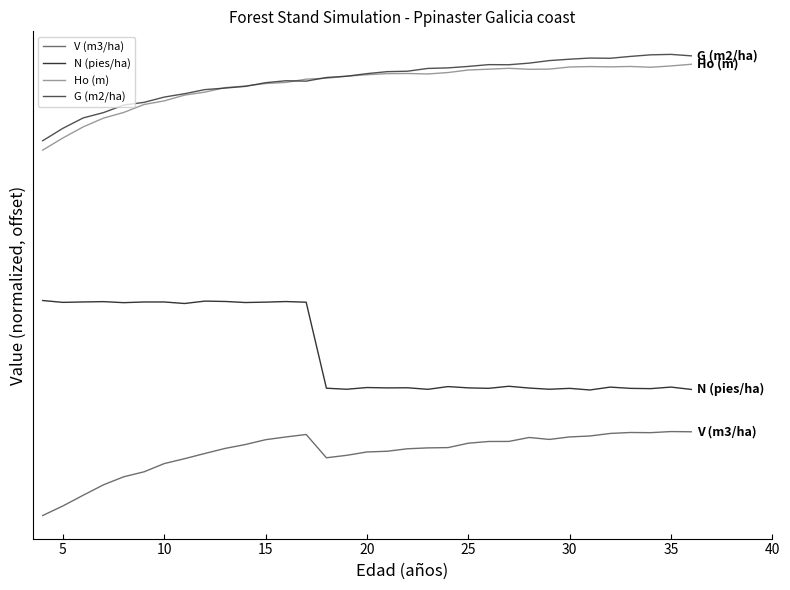

Reading left to right, list all the values displayed in this chart.

V (m3/ha): 7.1	51.7	101.5	149.9	187.2	210.3	248.6	271.3	295.6	319.1	337.2	359.6	372.4	383.9	275.6	287.0	302.6	306.0	317.5	321.5	322.9	343.4	351.3	351.6	369.9	360.9	372.5	376.8	388.7	393.2	392.4	397.5	396.4
N (pies/ha): 1006.8	998.1	1000.1	1001.6	996.8	1000.0	1000.0	993.0	1004.1	1002.4	997.5	999.3	1002.0	999.0	599.0	594.2	602.2	600.5	601.1	593.9	606.6	600.6	598.5	608.1	599.8	594.2	598.4	590.8	604.2	598.3	597.0	604.3	593.4
Ho (m): 1706.2	1762.7	1814.2	1854.9	1881.3	1918.2	1935.1	1961.9	1975.7	1996.8	2004.2	2015.8	2020.9	2036.1	2040.3	2050.0	2056.7	2061.8	2062.4	2060.2	2066.9	2078.6	2082.4	2086.5	2081.9	2082.8	2092.7	2094.6	2093.3	2095.1	2091.5	2097.6	2105.3
G (m2/ha): 1749.8	1807.7	1855.9	1880.6	1915.8	1928.2	1952.8	1968.4	1987.4	1994.6	2002.5	2019.7	2028.7	2026.8	2043.8	2049.8	2061.8	2071.0	2073.1	2086.0	2088.5	2095.4	2103.6	2103.2	2110.6	2122.5	2128.9	2134.2	2133.2	2141.9	2149.2	2151.3	2144.5